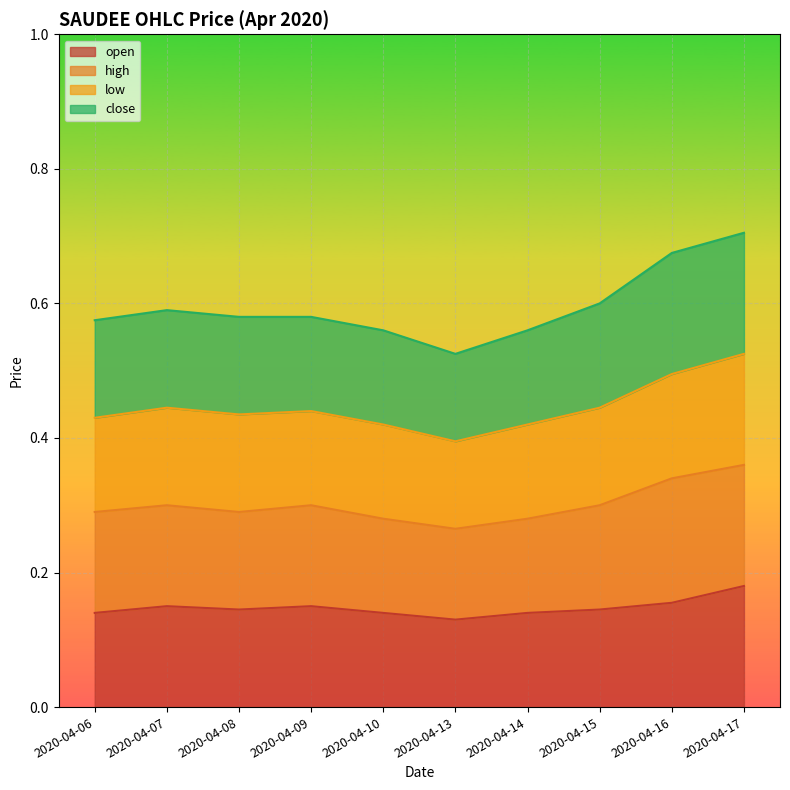

Is it true that open equals 0.3 at 2020-04-17?

False